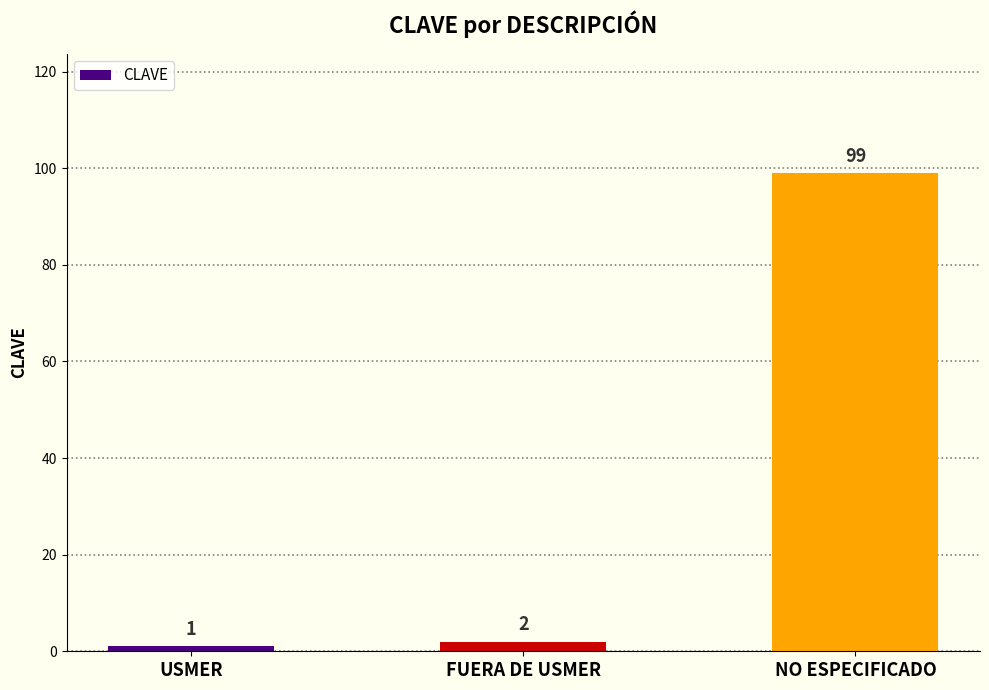

The chart shows a value of 1 at USMER. True or false?

True